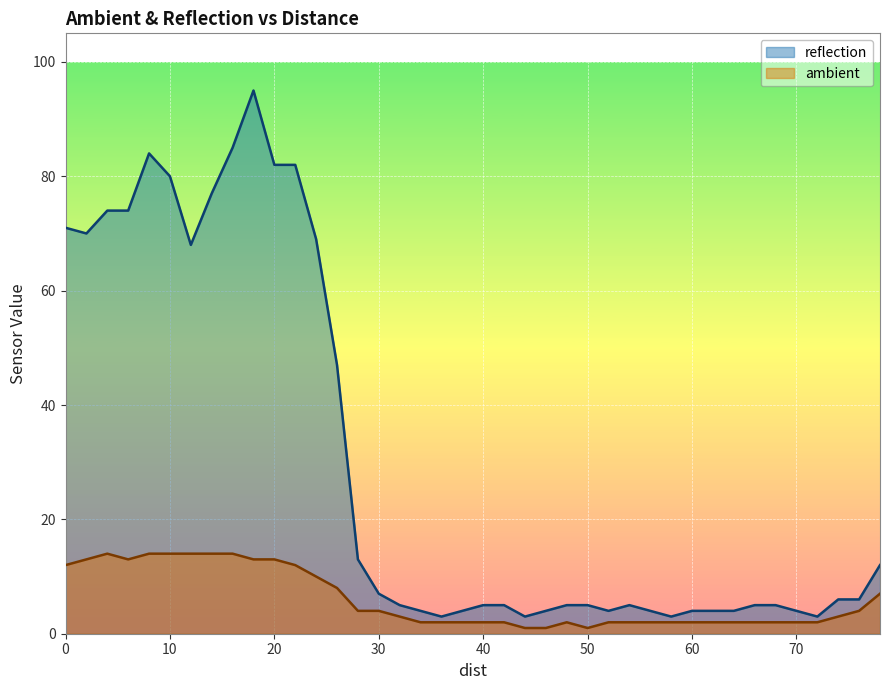

List the series in order of their peak value, lowest first.

ambient, reflection